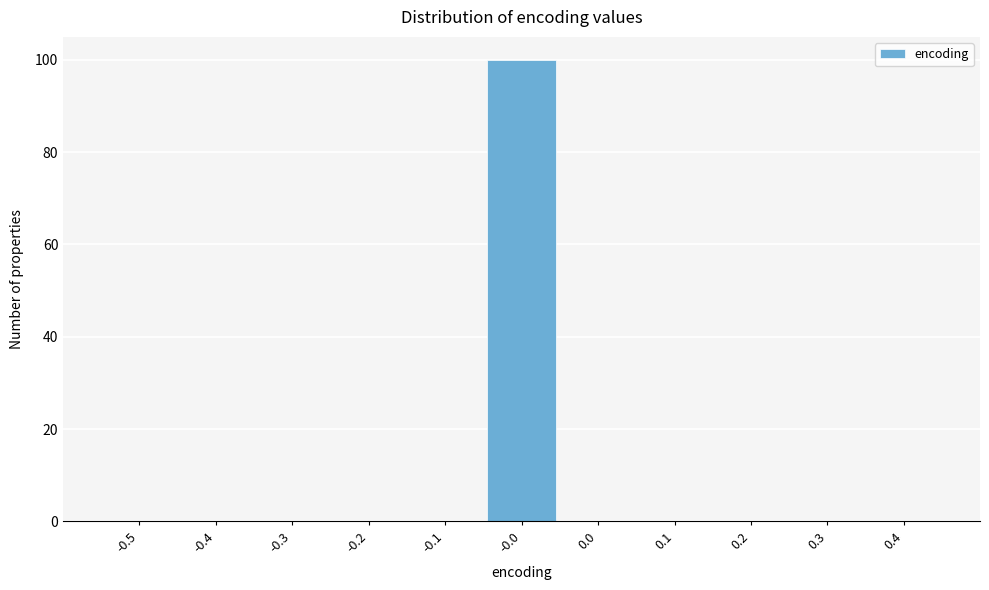

Reading right to left, transcribe all the data shown in this chart.

0.4=0	0.3=0	0.2=0	0.1=0	0.0=0	-0.0=100	-0.1=0	-0.2=0	-0.3=0	-0.4=0	-0.5=0